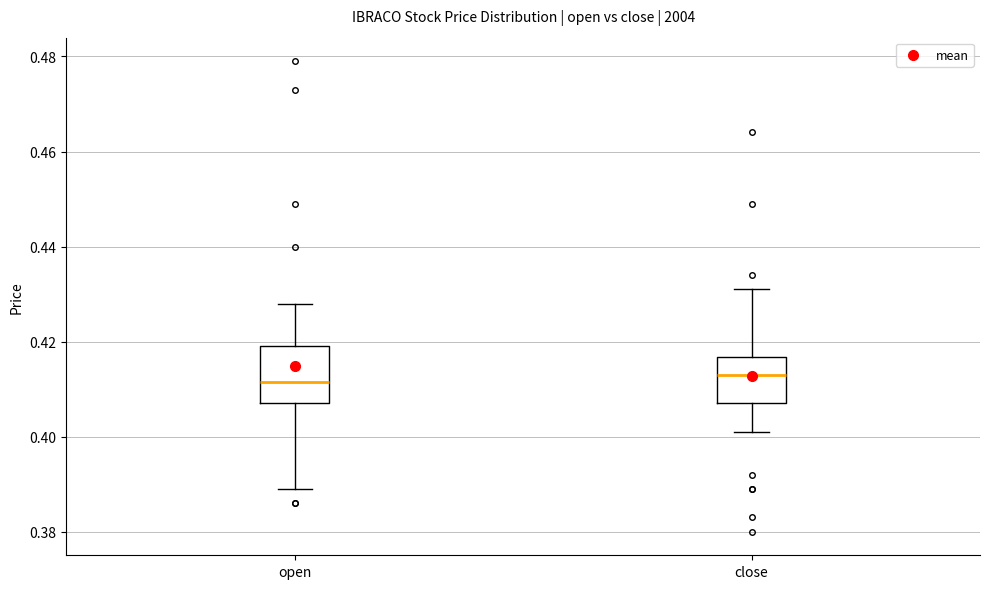

Comparing the boxes themselves (not the whiskers), which one is the tallest?

open